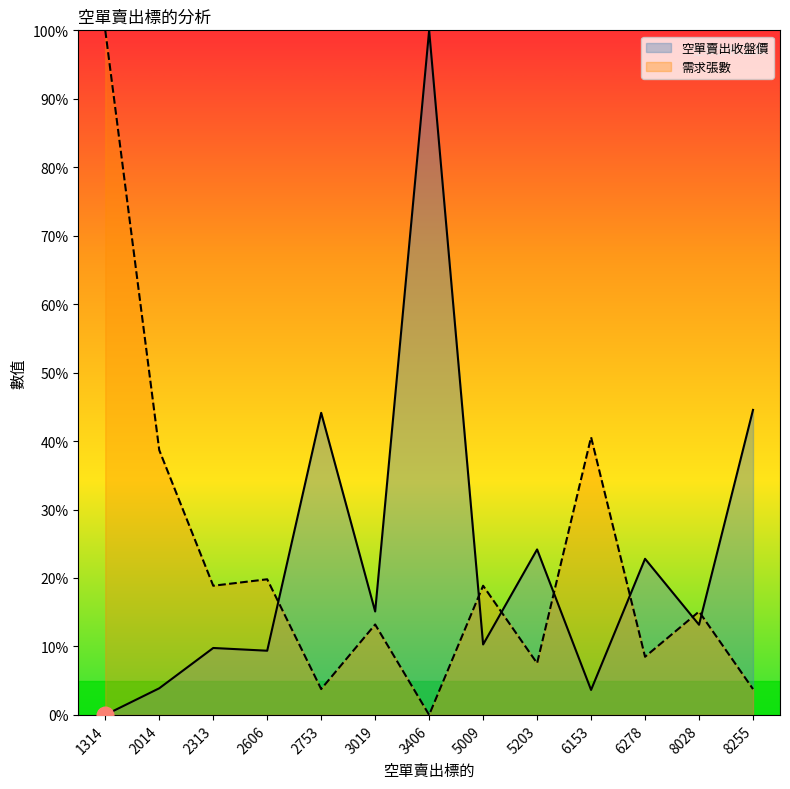

At which label is 需求張數 closest to 50?

6153